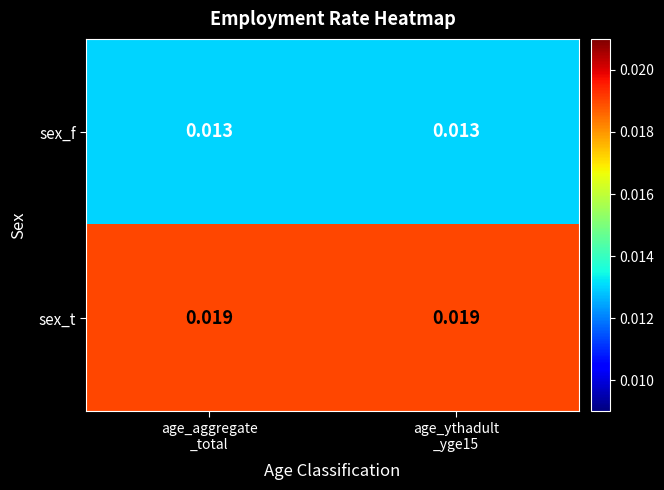

Which series has the largest total across all categories?

sex_t